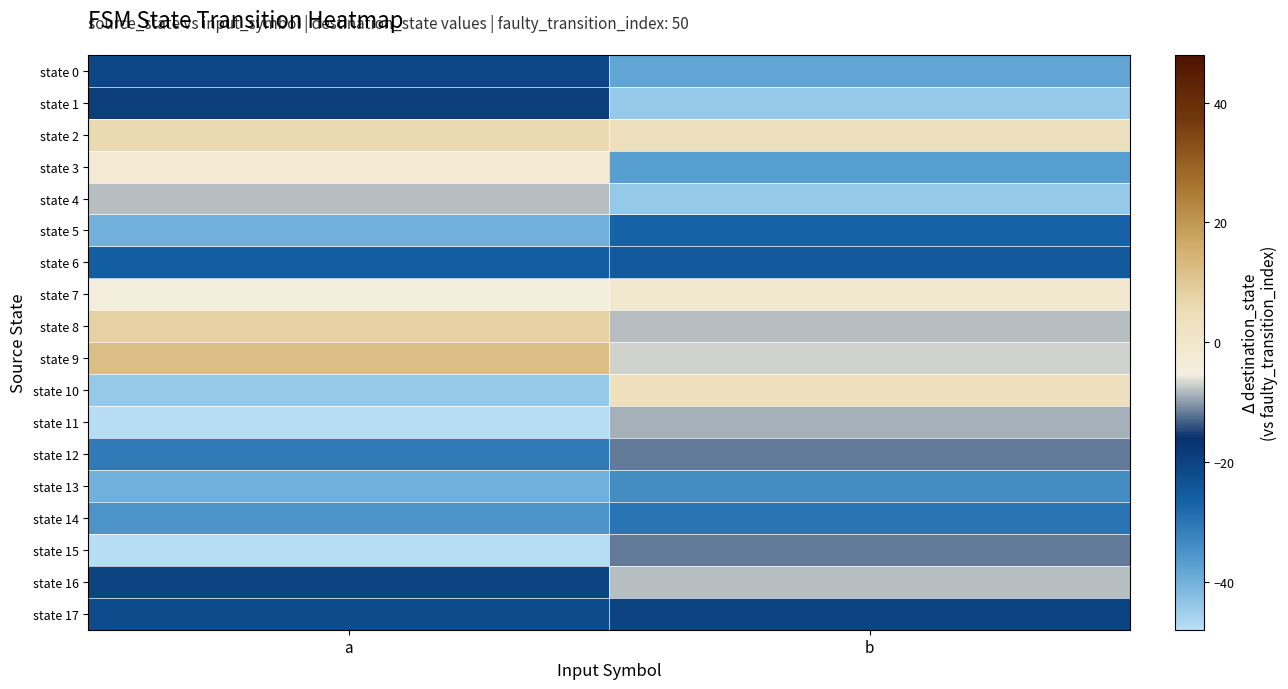

Reading left to right, transcribe all the data shown in this chart.

state 0: a=-21	b=-38
state 1: a=-19	b=-44
state 2: a=6	b=4
state 3: a=-2	b=-37
state 4: a=-8	b=-44
state 5: a=-40	b=-27
state 6: a=-26	b=-25
state 7: a=-4	b=-1
state 8: a=8	b=-8
state 9: a=12	b=-7
state 10: a=-44	b=4
state 11: a=-48	b=-9
state 12: a=-31	b=-12
state 13: a=-40	b=-34
state 14: a=-35	b=-30
state 15: a=-48	b=-12
state 16: a=-20	b=-8
state 17: a=-22	b=-20